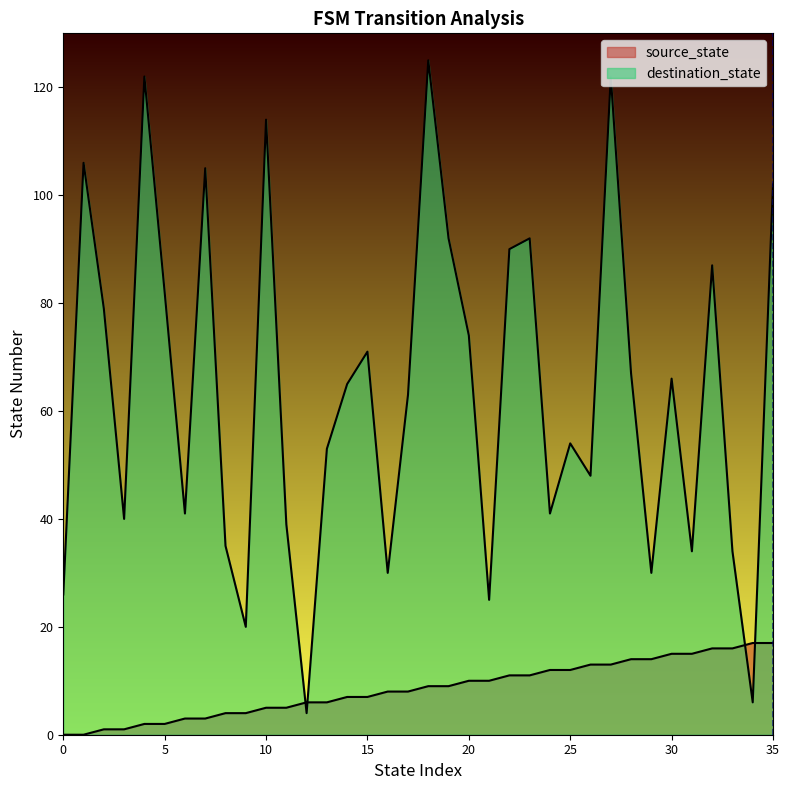

What is the sum of all destination_state values?

2284